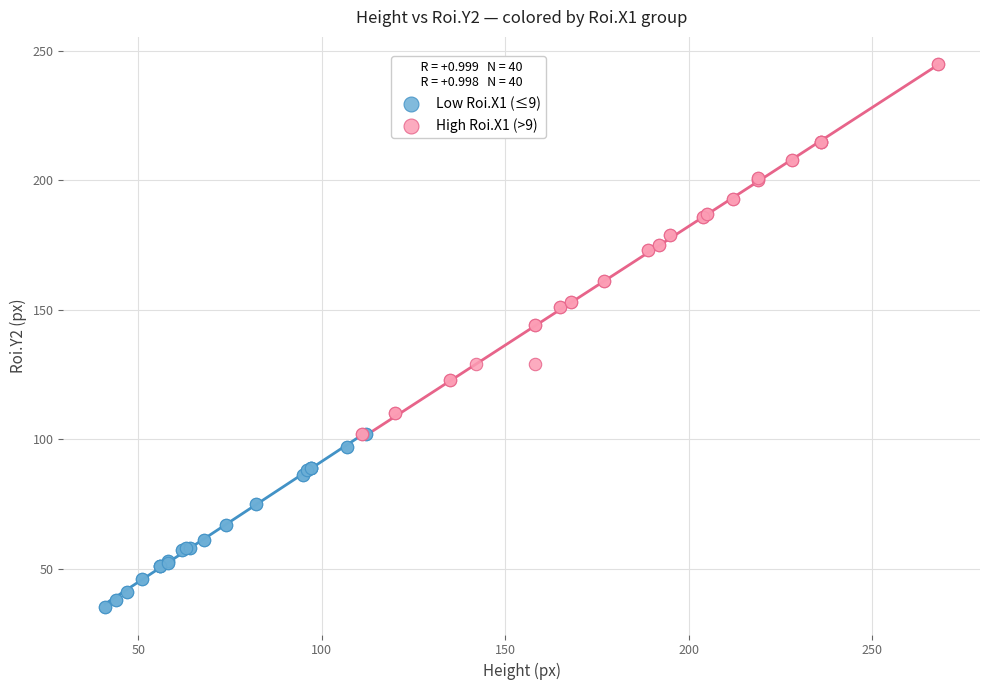

Which series has the largest Y range (max minus min)?

High Roi.X1 (>9)